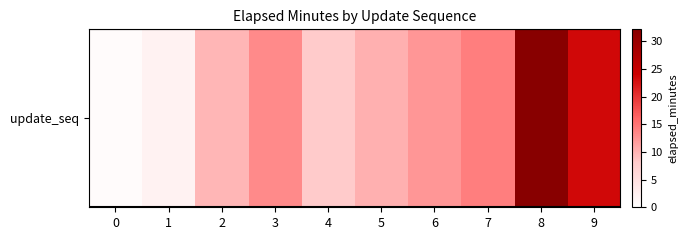

Rank the categories by value from highest to lowest.

8, 9, 7, 3, 6, 5, 2, 4, 1, 0